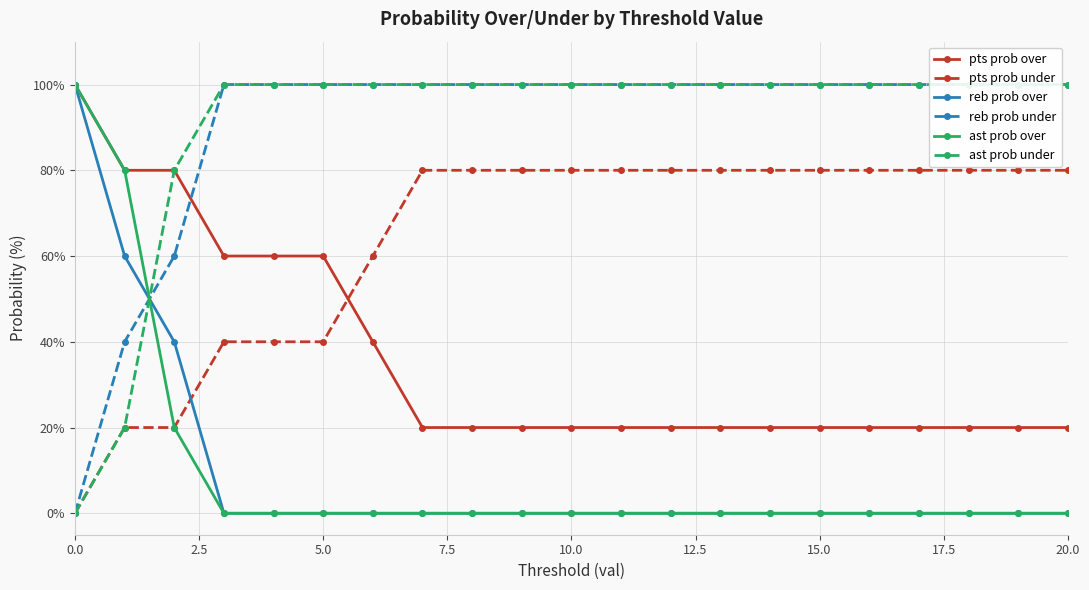

The ast prob over series shows -32 at 15.0. True or false?

False